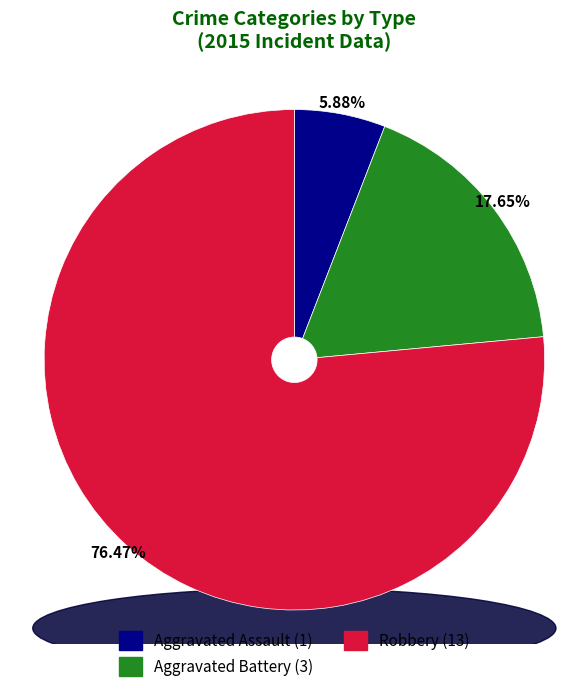

How many segments does this pie chart have?

3